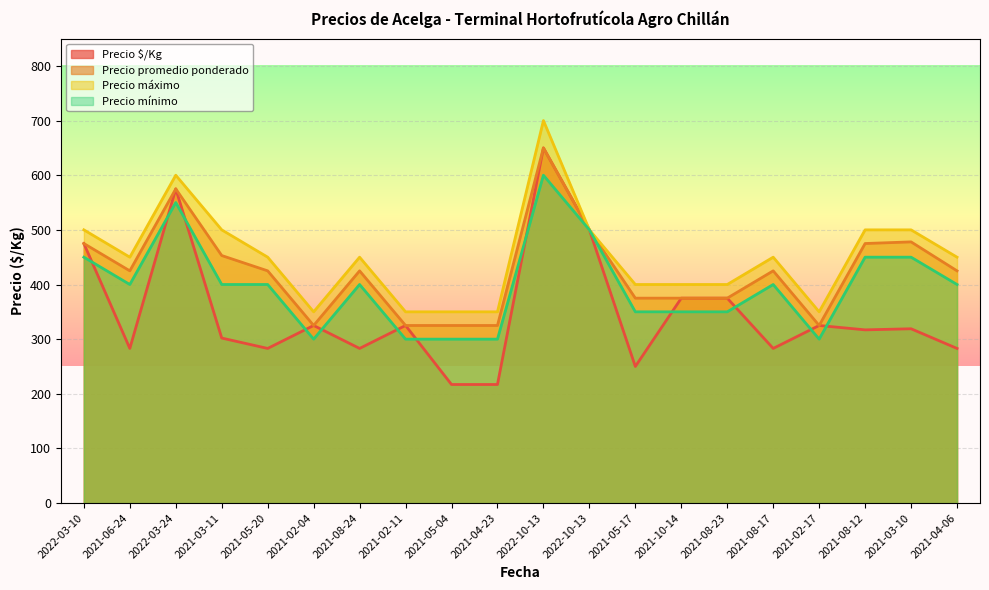

At which label does Precio promedio ponderado first exceed 425?

2022-03-10